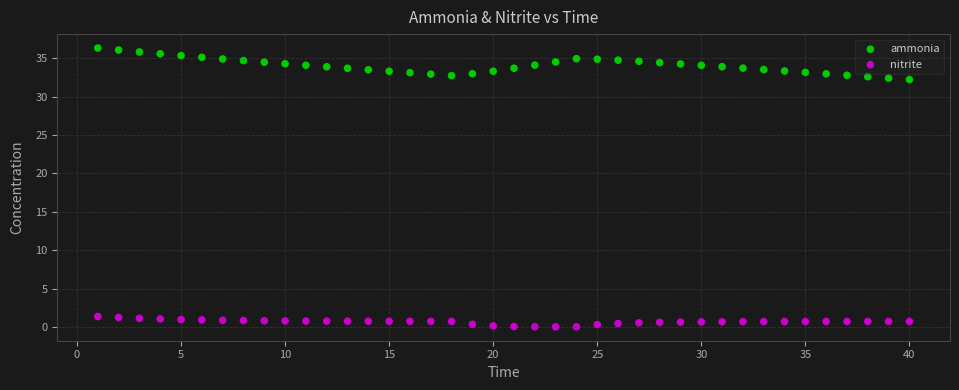

Which series reaches the minimum Y coordinate?

nitrite